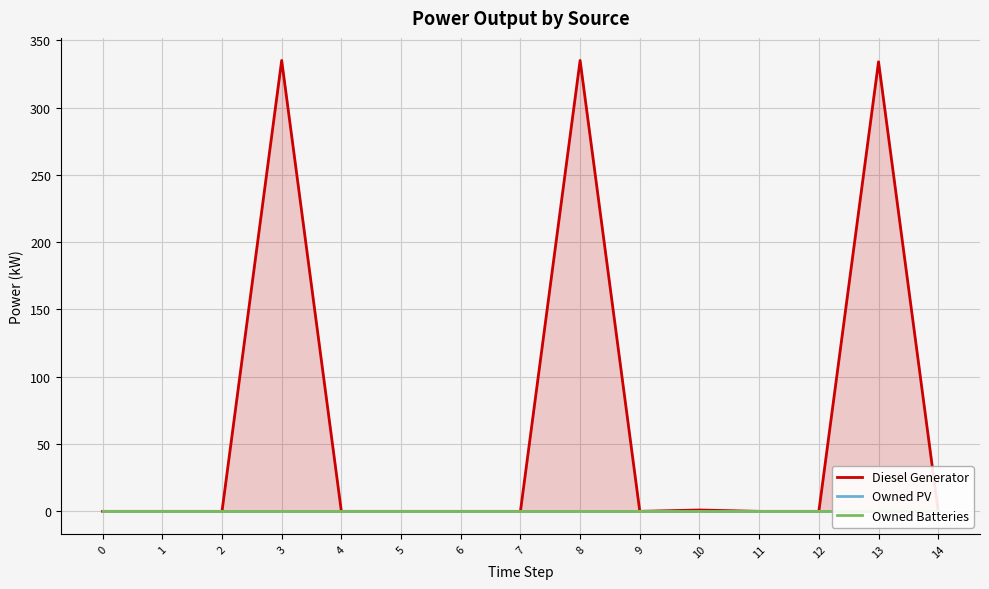

Between 4 and 8, which series saw the biggest shift?

Diesel Generator